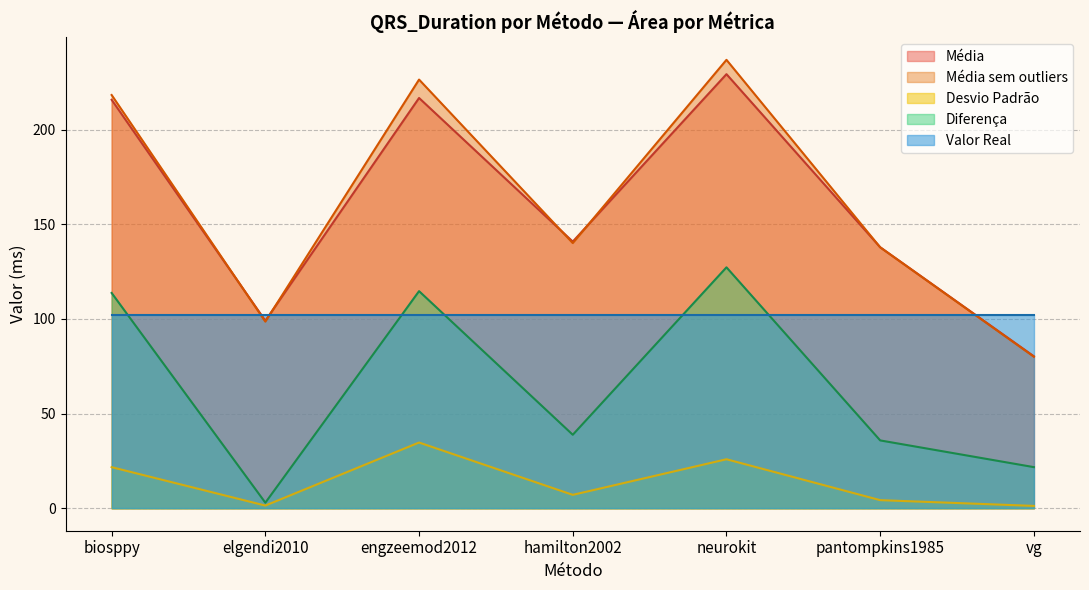

What position from the left is vg?

7